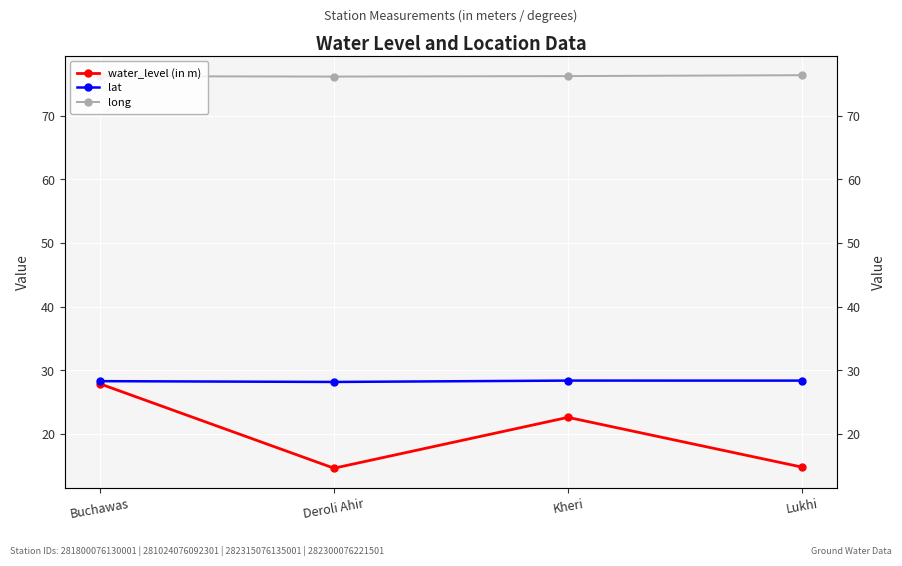

What is the difference between the second highest and second lowest values in the water_level (in m) series?

7.8